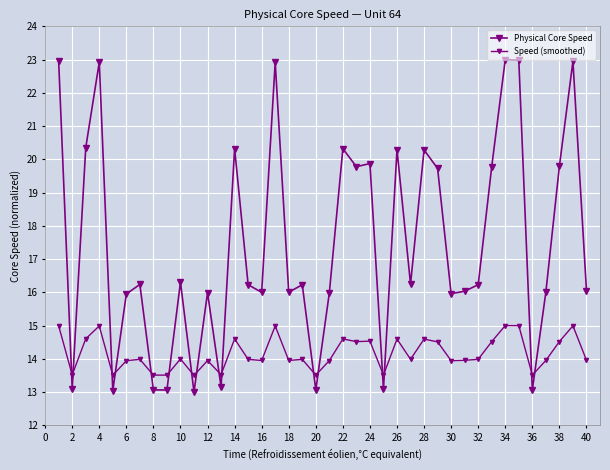

Which category has the lowest value in the Physical Core Speed series?

20